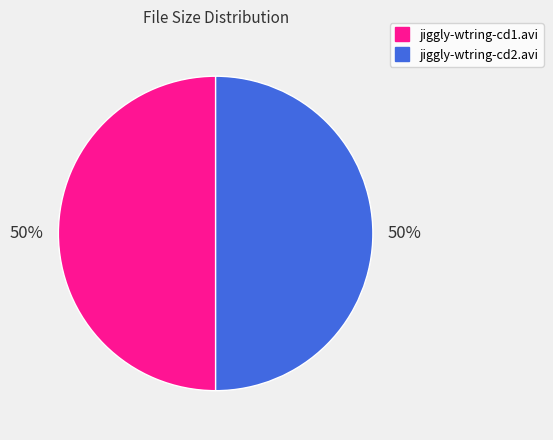

Combined, do jiggly-wtring-cd2.avi and jiggly-wtring-cd1.avi account for over 50%?

Yes